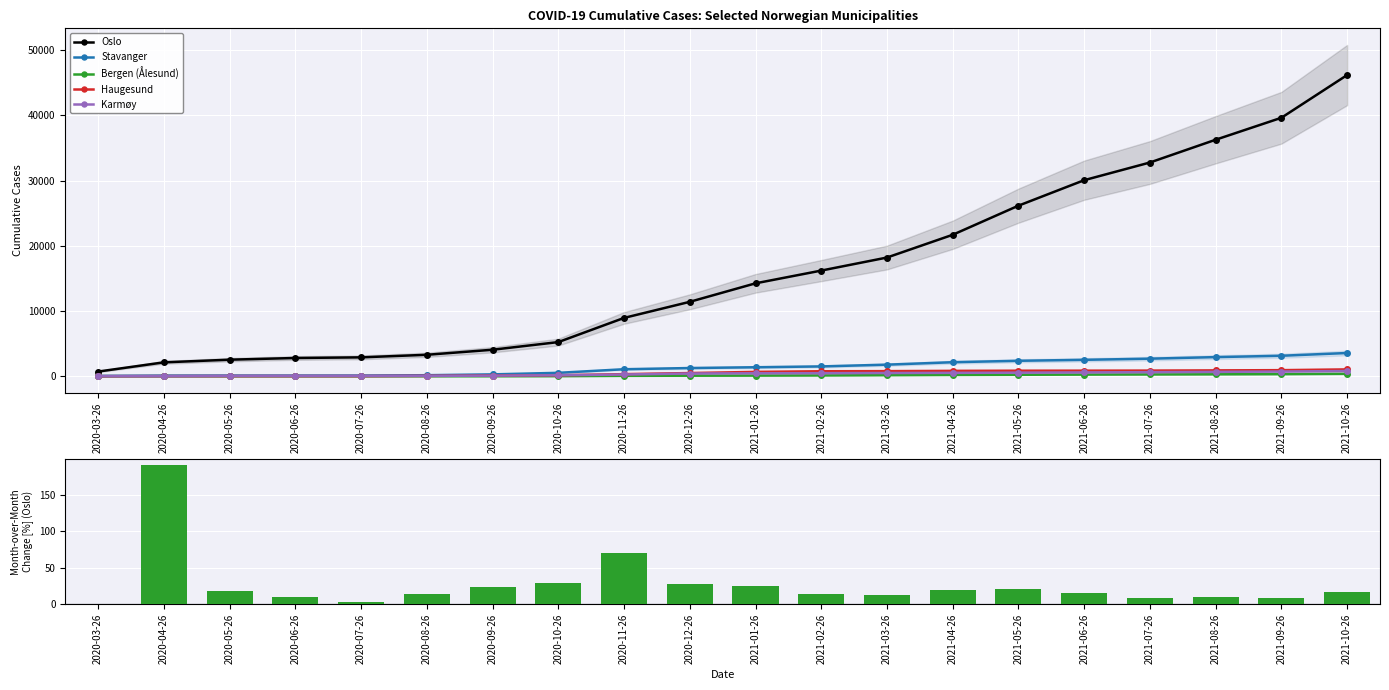

What is the total value across all series at 2020-12-26?

13809.5